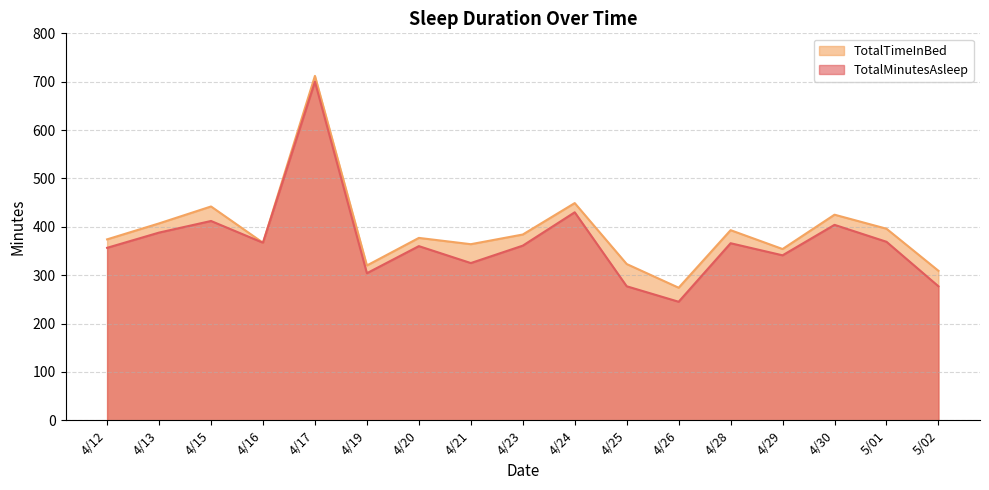

True or false: TotalTimeInBed and TotalMinutesAsleep cross at least once.

False